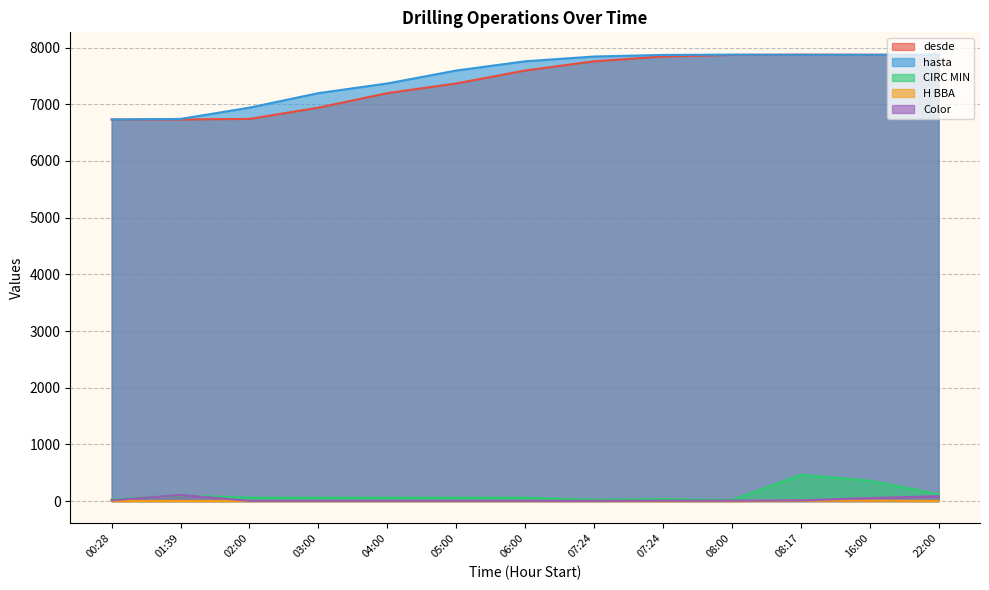

What is the label of the 2nd point from the right?

16:00